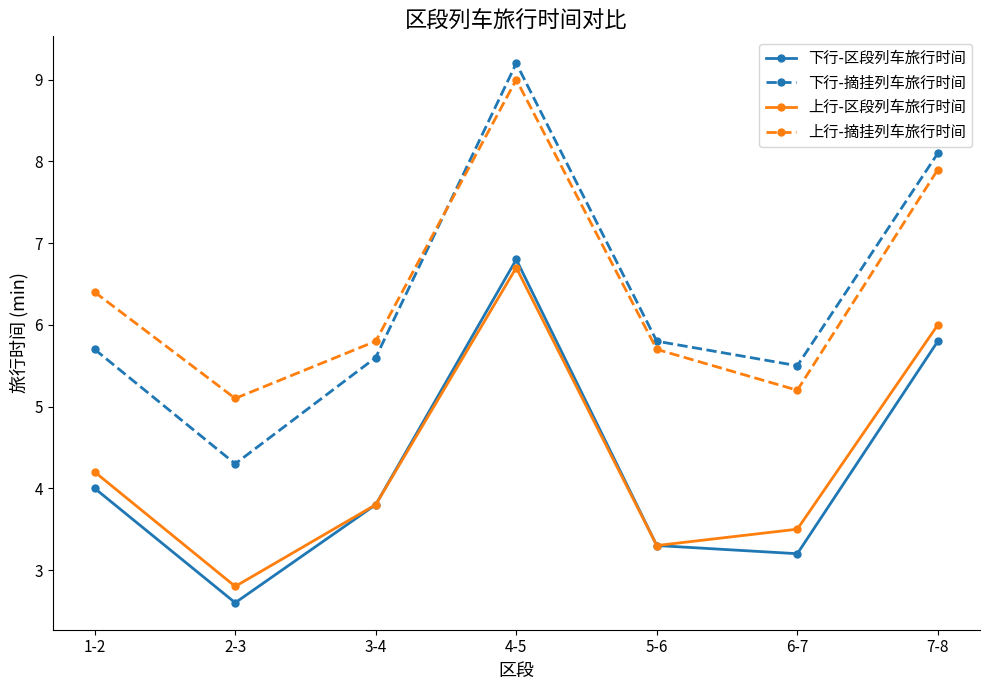

At which category does 下行-区段列车旅行时间 reach its first local valley?

2-3